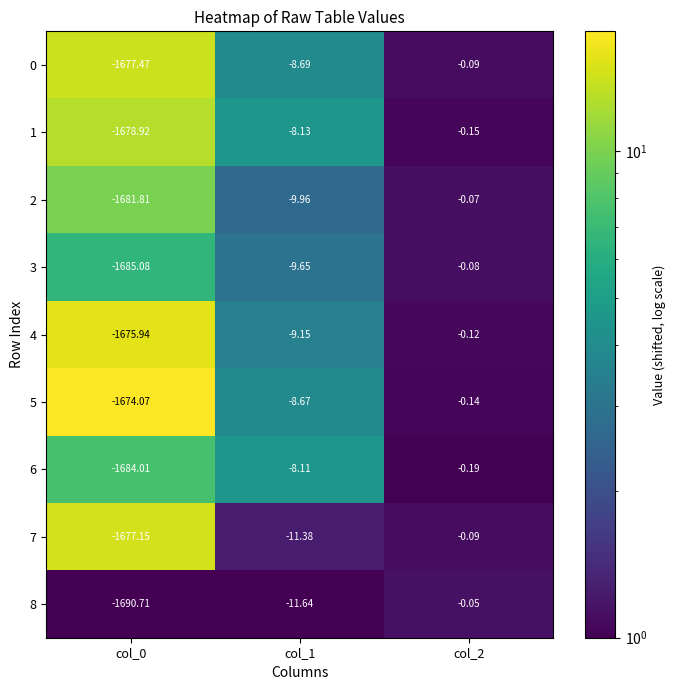

Is the value of 1 at col_1 greater than the value of 5 at col_0?

Yes